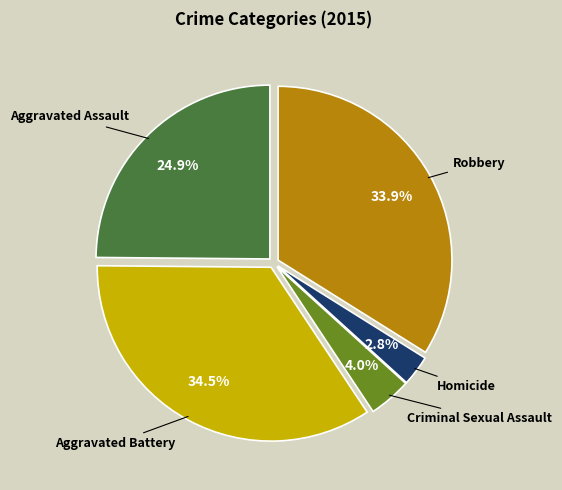

Between Homicide and Robbery, which is larger?

Robbery